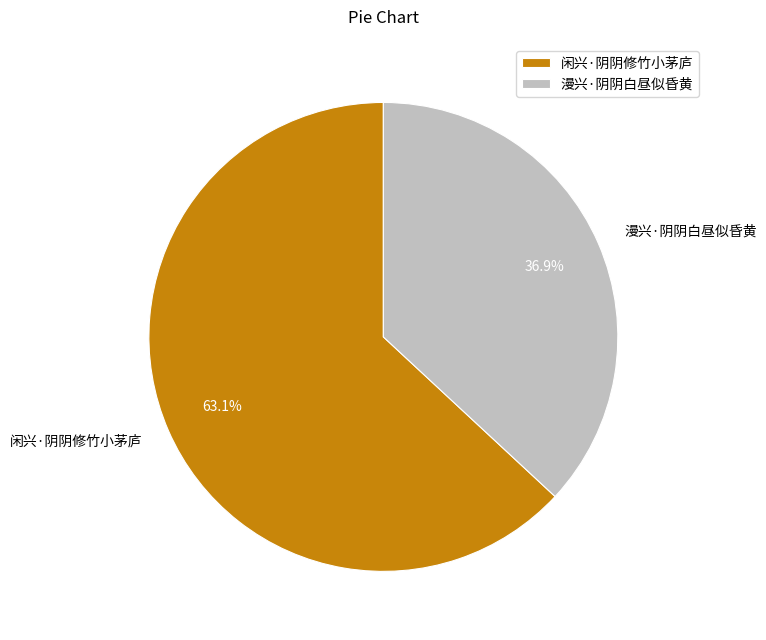

Approximately how many times larger is the value at 闲兴·阴阴修竹小茅庐 compared to 漫兴·阴阴白昼似昏黄?

1.7